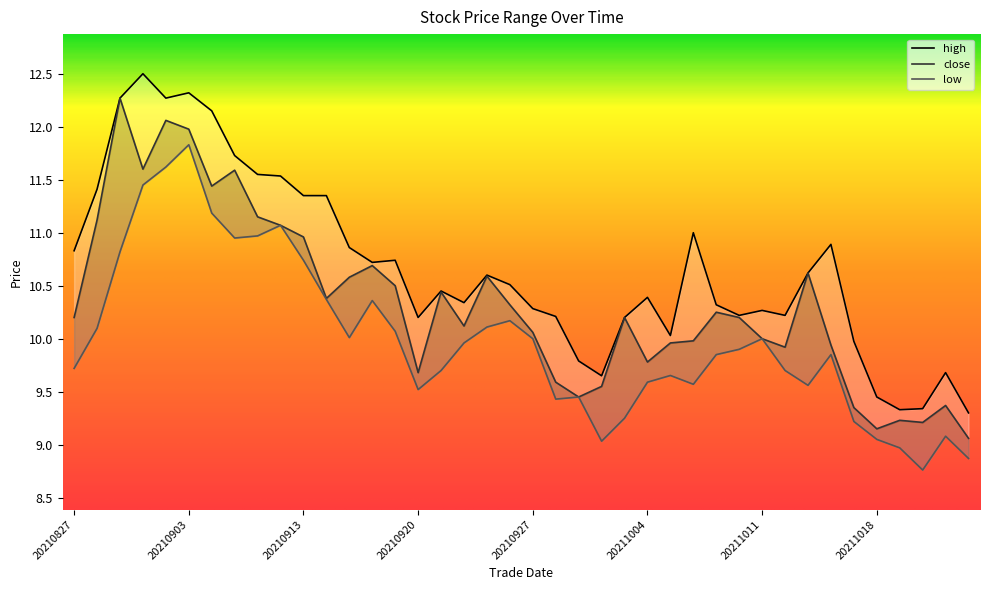

At which category does the chart reach its minimum across all series?

20211020